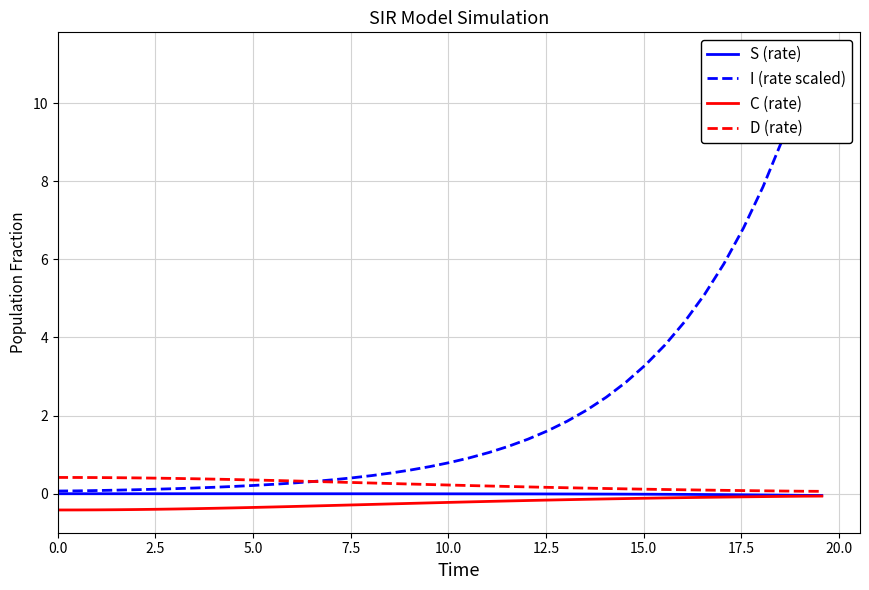

What are all the series names shown in the legend?

S (rate), I (rate scaled), C (rate), D (rate)